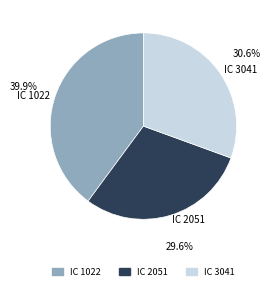

To the nearest percent, what portion does IC 1022 represent?

40%